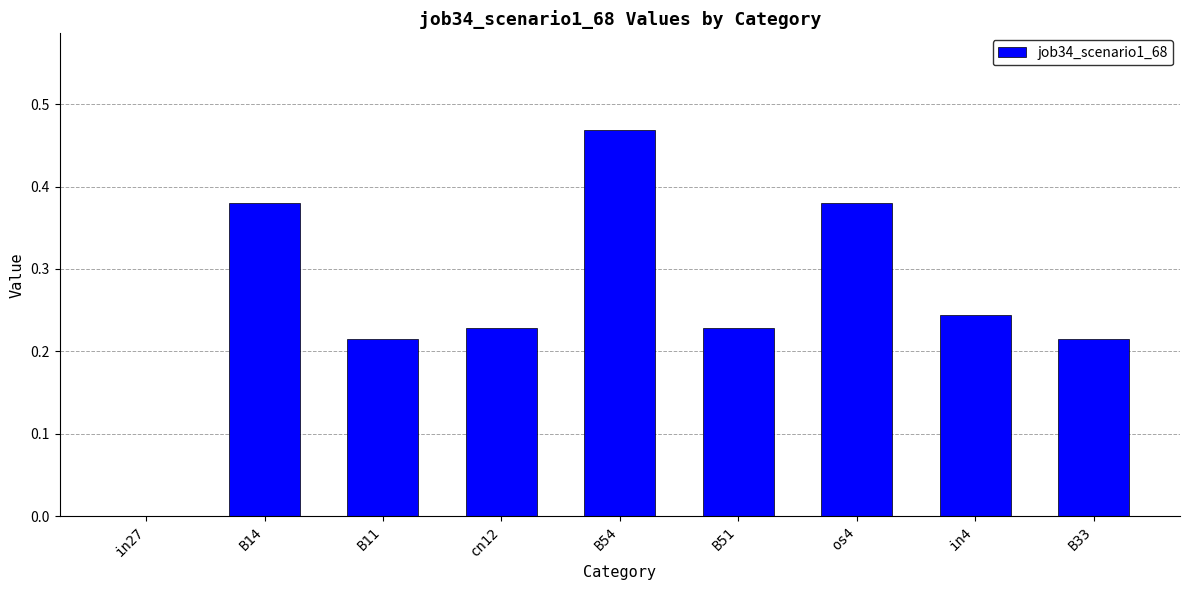

How many positive values are there?

8